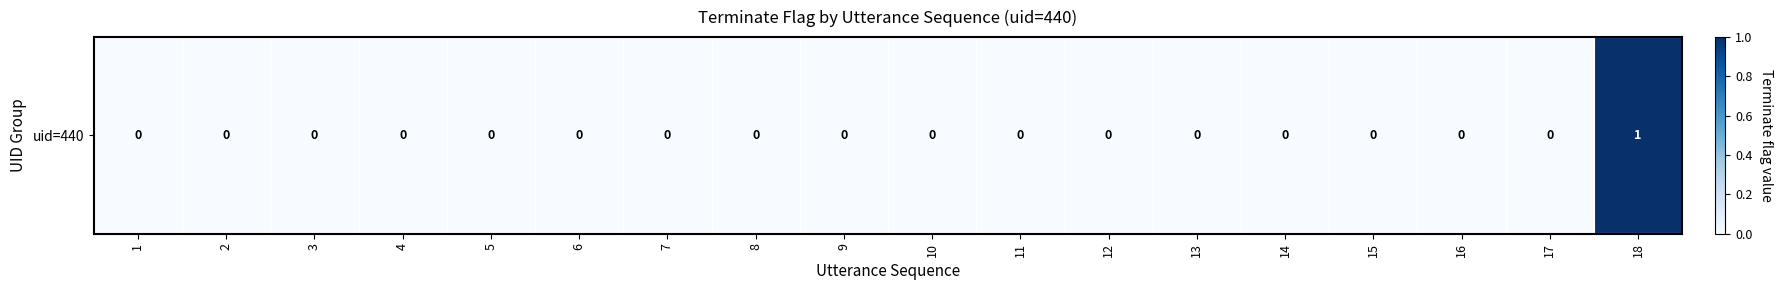

Reading left to right, what are all the values shown in this chart?

0	0	0	0	0	0	0	0	0	0	0	0	0	0	0	0	0	1